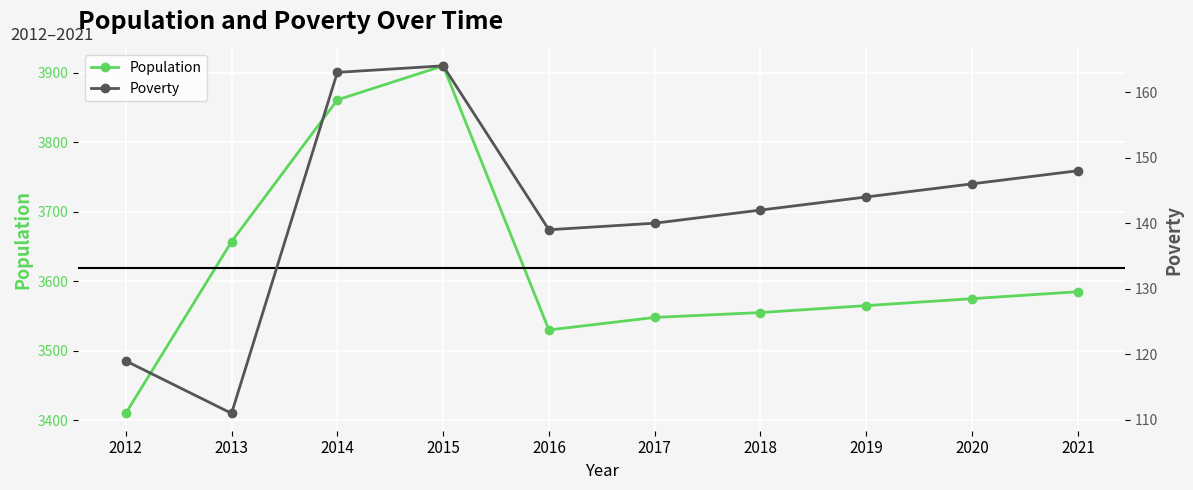

At how many categories does at least one series exceed 3407?

10